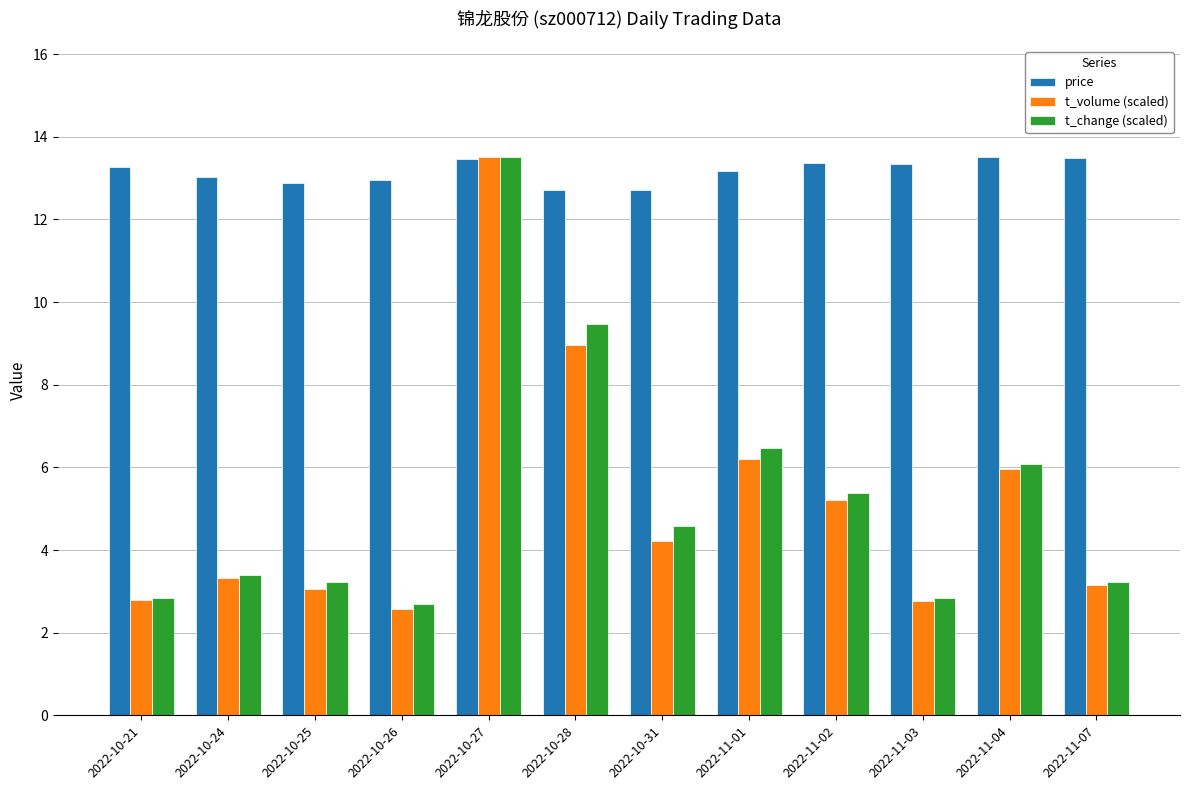

What is the difference between the highest and lowest values at 2022-10-28?

3.8